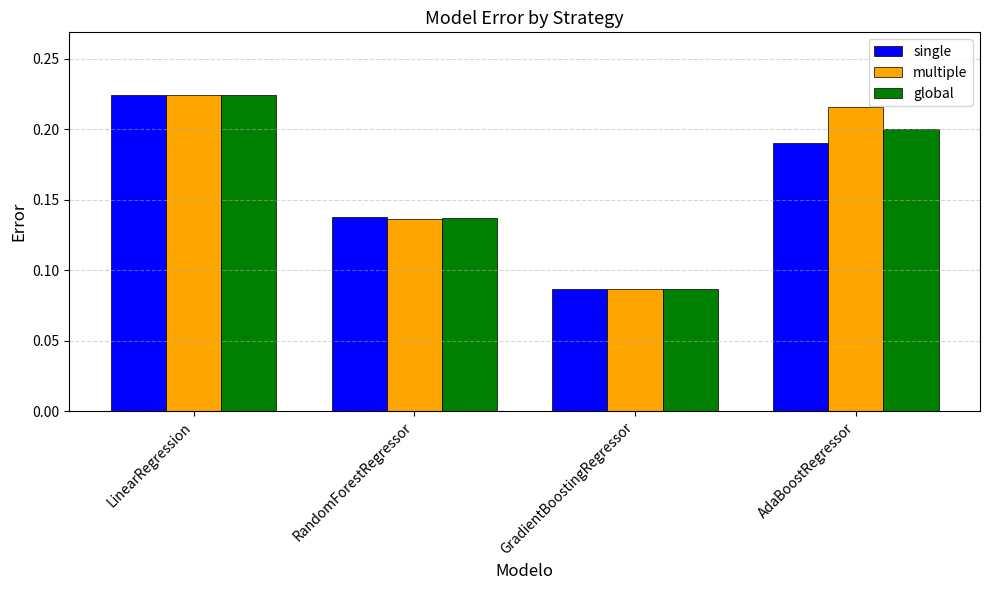

Which series has the largest total across all categories?

multiple